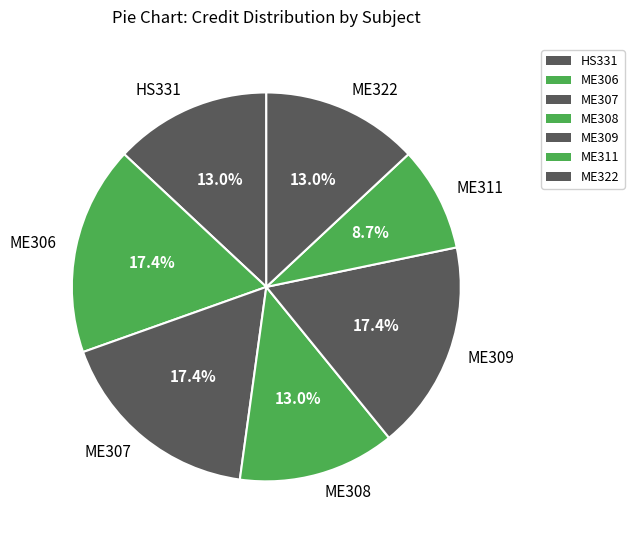

Is ME309 the majority of the pie?

No